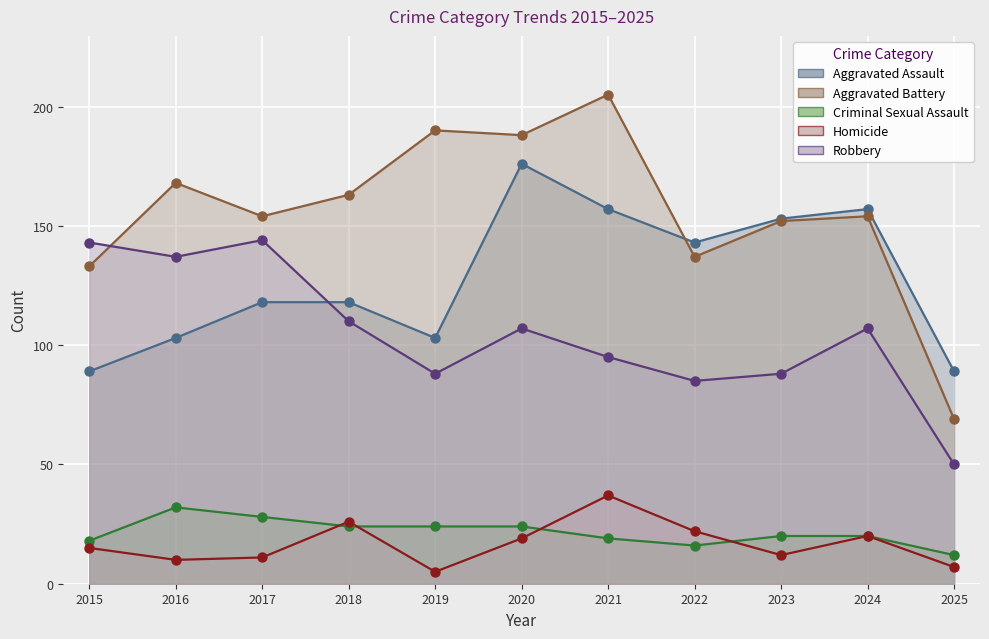

Which series has the largest Y range (max minus min)?

Aggravated Battery